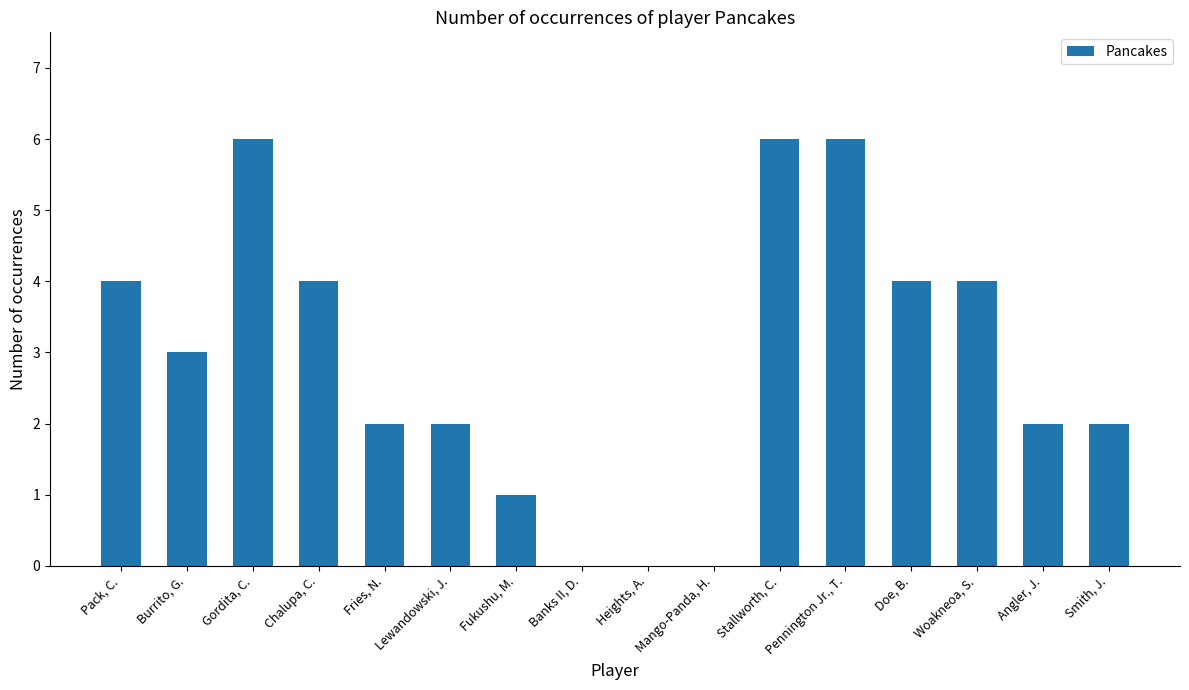

Which has a higher value, Fries, N. or Fukushu, M.?

Fries, N.